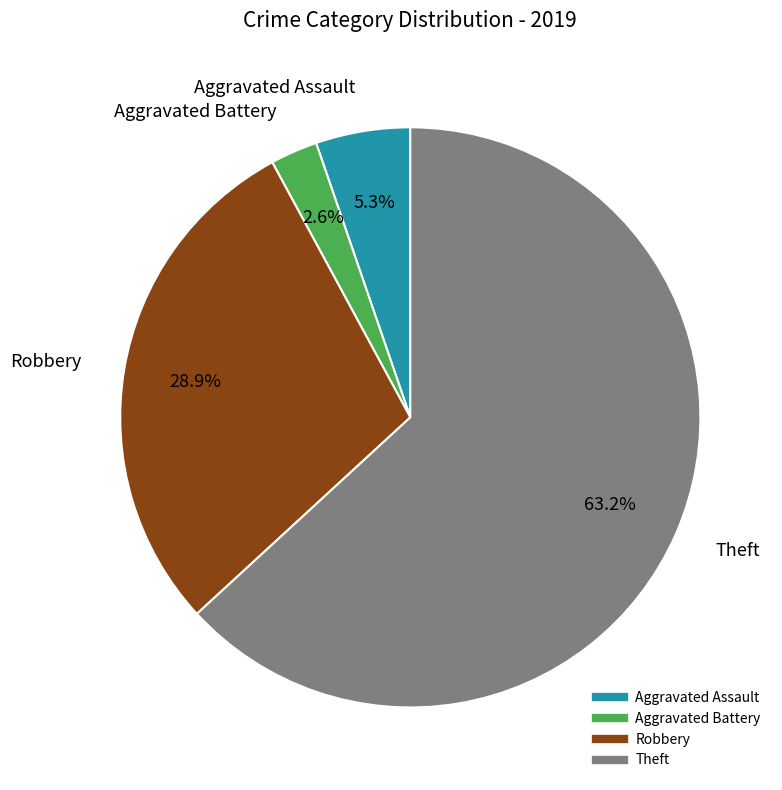

What is the smallest slice in the pie chart?

Aggravated Battery